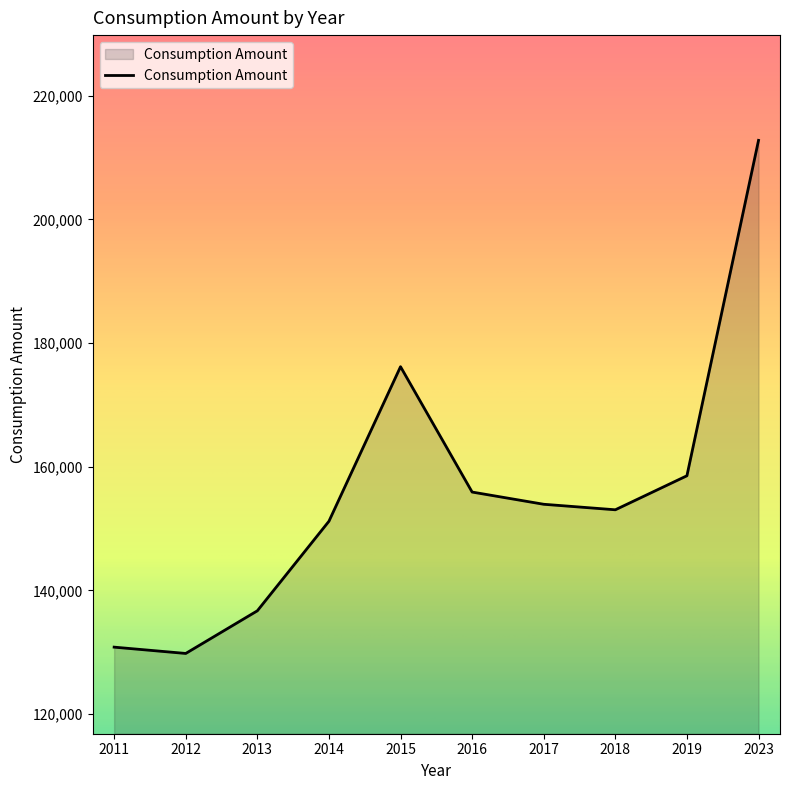

At which category does the data reach its first local peak?

2015